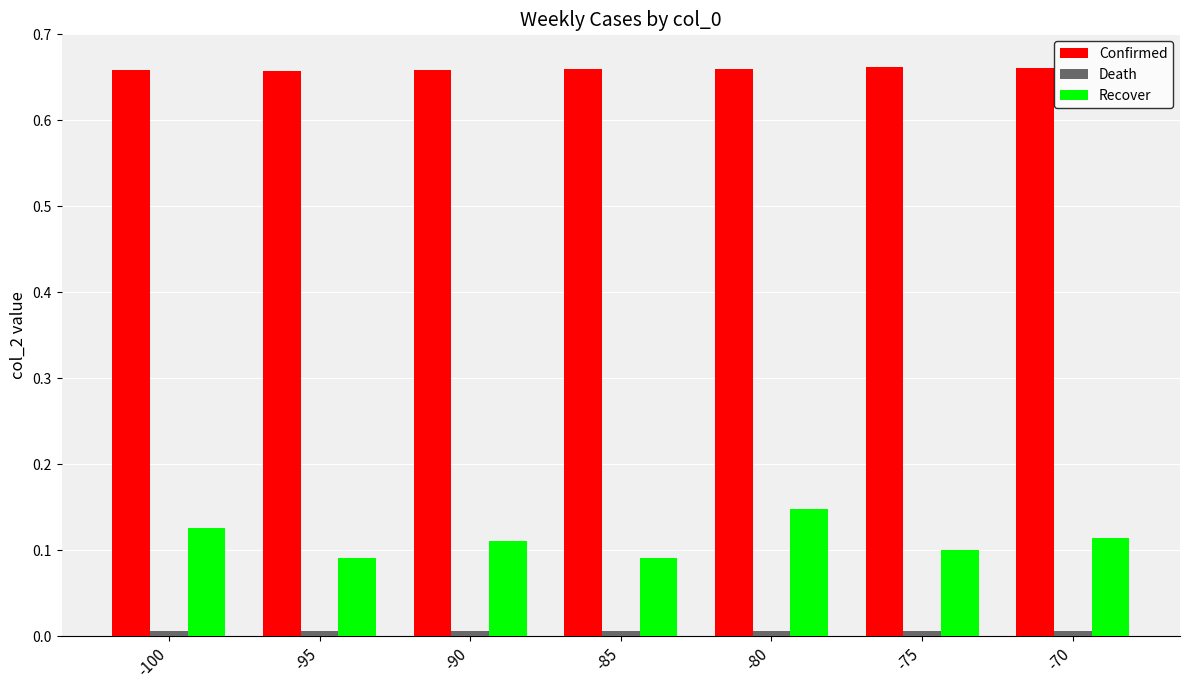

Is it true that Recover equals 0.1 at -70?

True